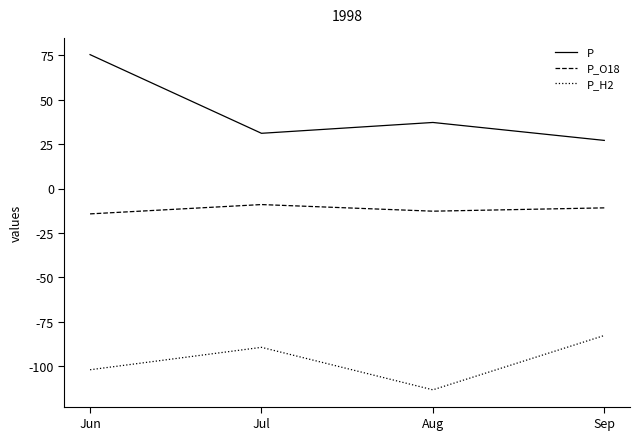

What is the difference between the highest and lowest values at Aug?

150.5